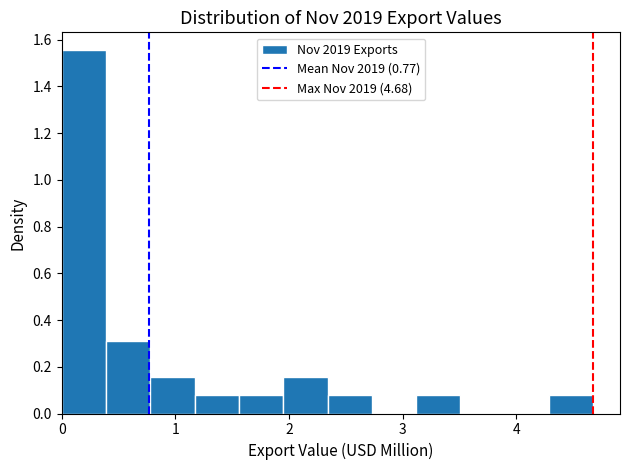

Read against the x-axis, roughly where is the centre of the tallest bar?

0.2